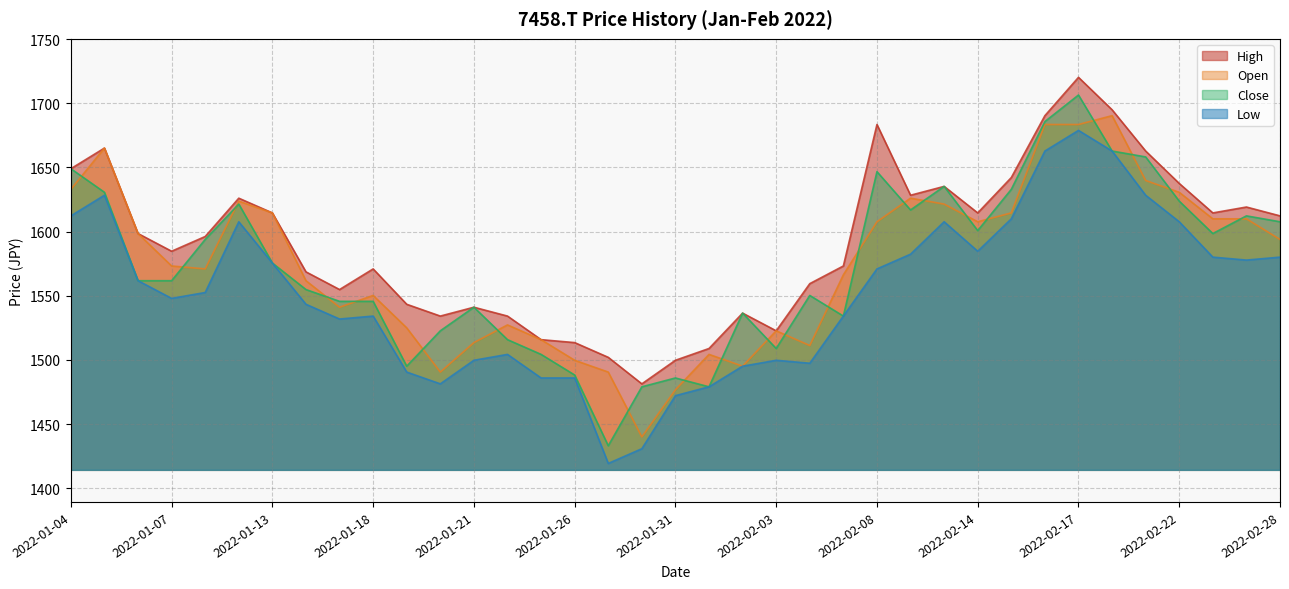

Is it true that Low equals 2471.9 at 2022-02-15?

False